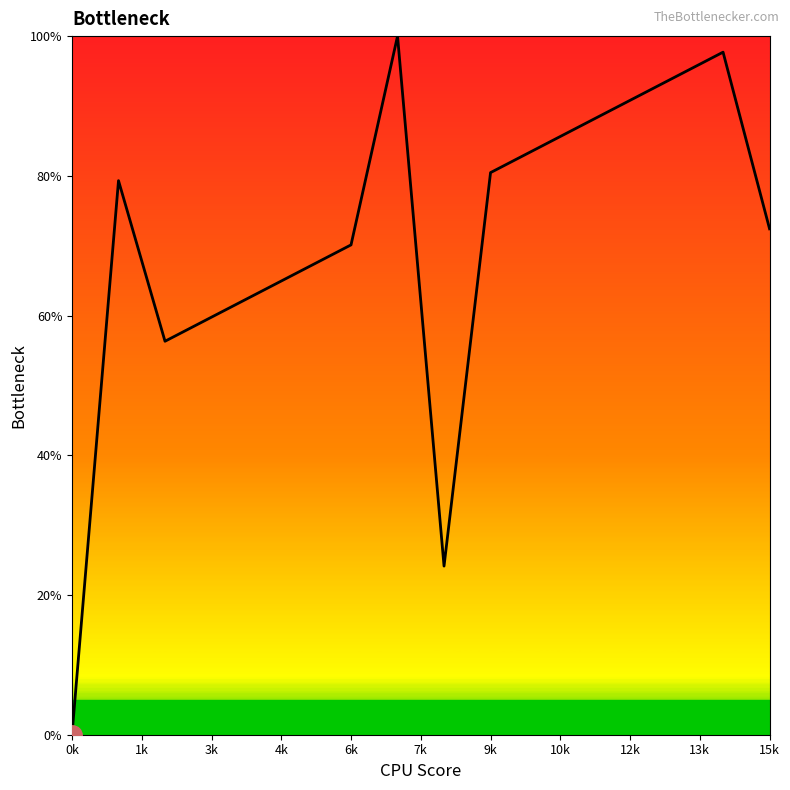

What is the difference between the maximum and minimum values?

100.0